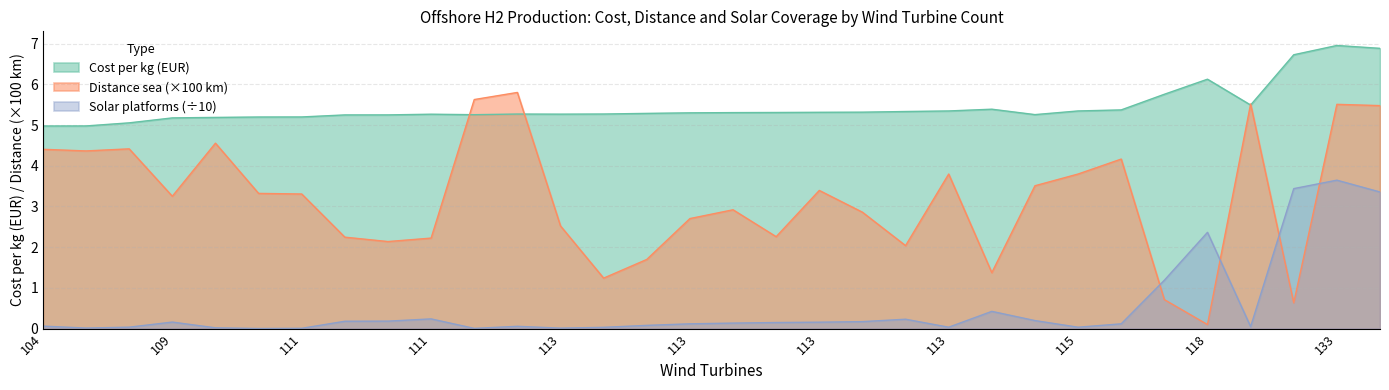

How many lines are shown in the chart?

3